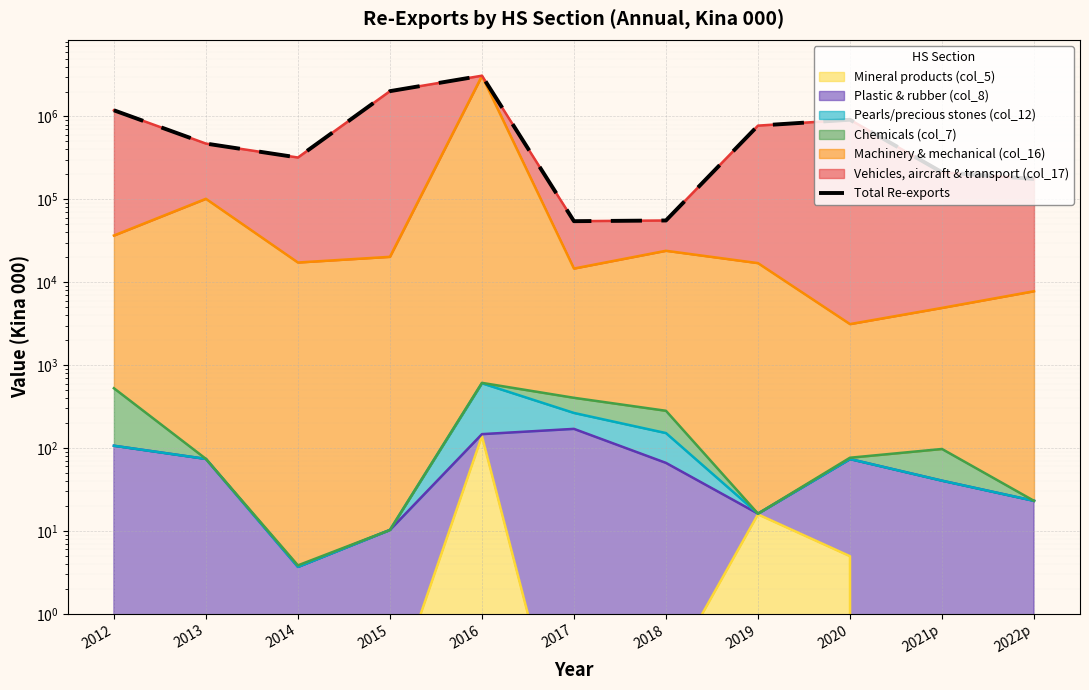

True or false: the data has more than 2 interior local peaks.

False